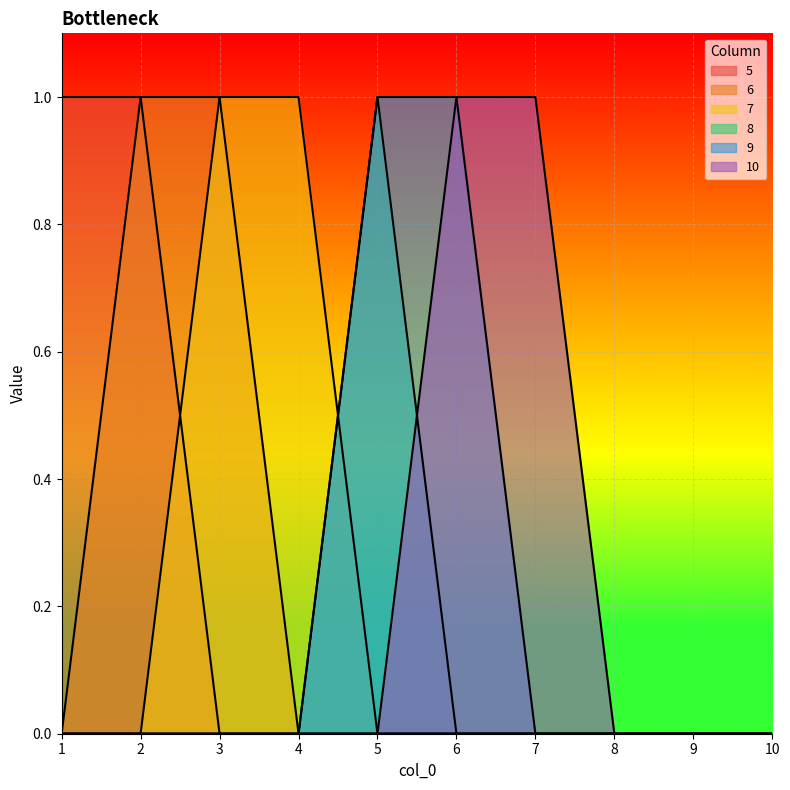

What is the maximum value shown in the chart?

1